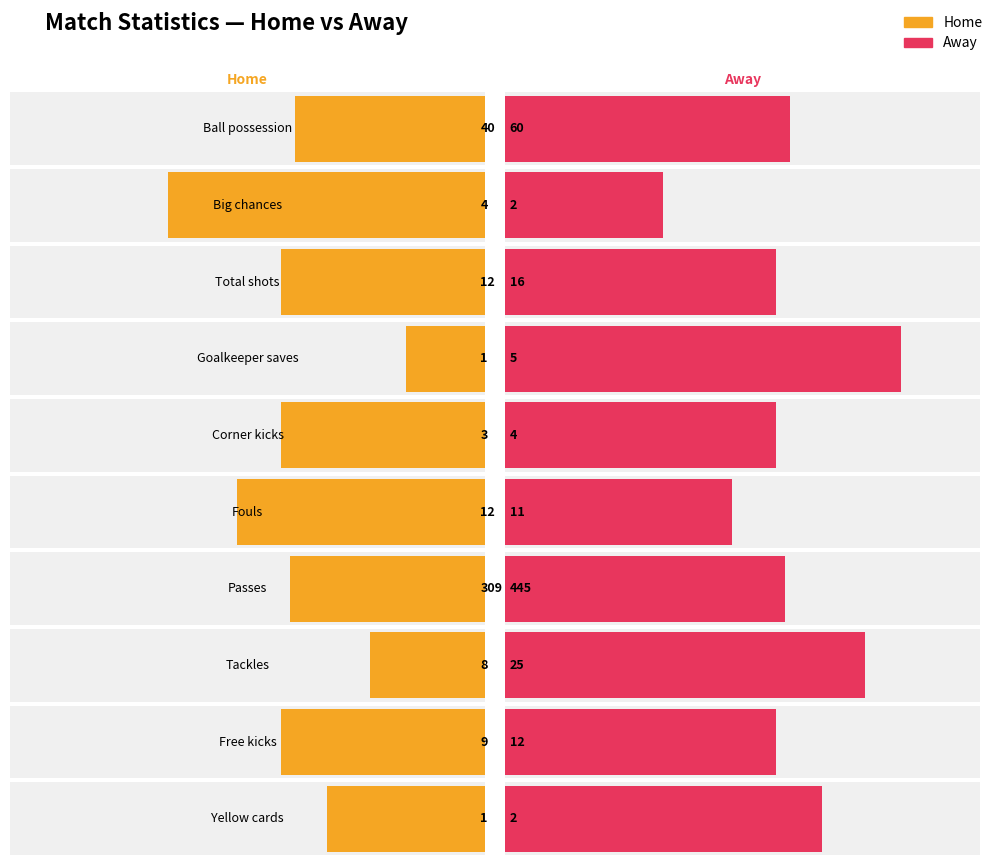

Rank the series at Passes from highest to lowest value.

Away, Home